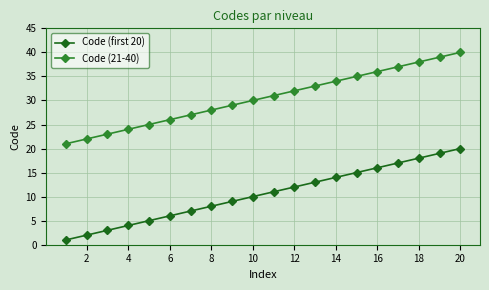

True or false: Code (21-40) and Code (first 20) intersect in this chart.

False